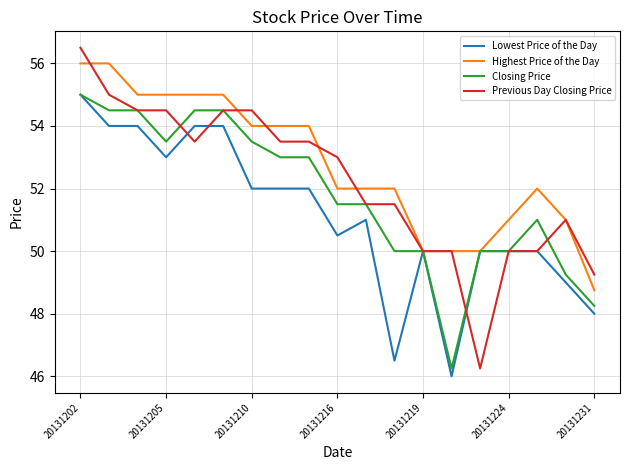

What is the minimum value shown in the chart?

46.0